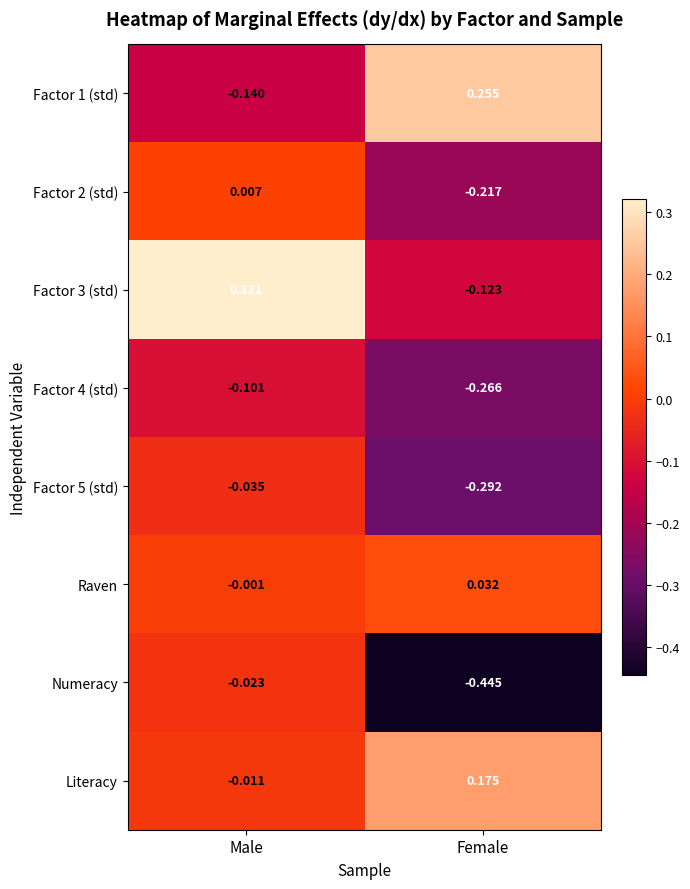

What is the total value across all series at Female?

-0.9